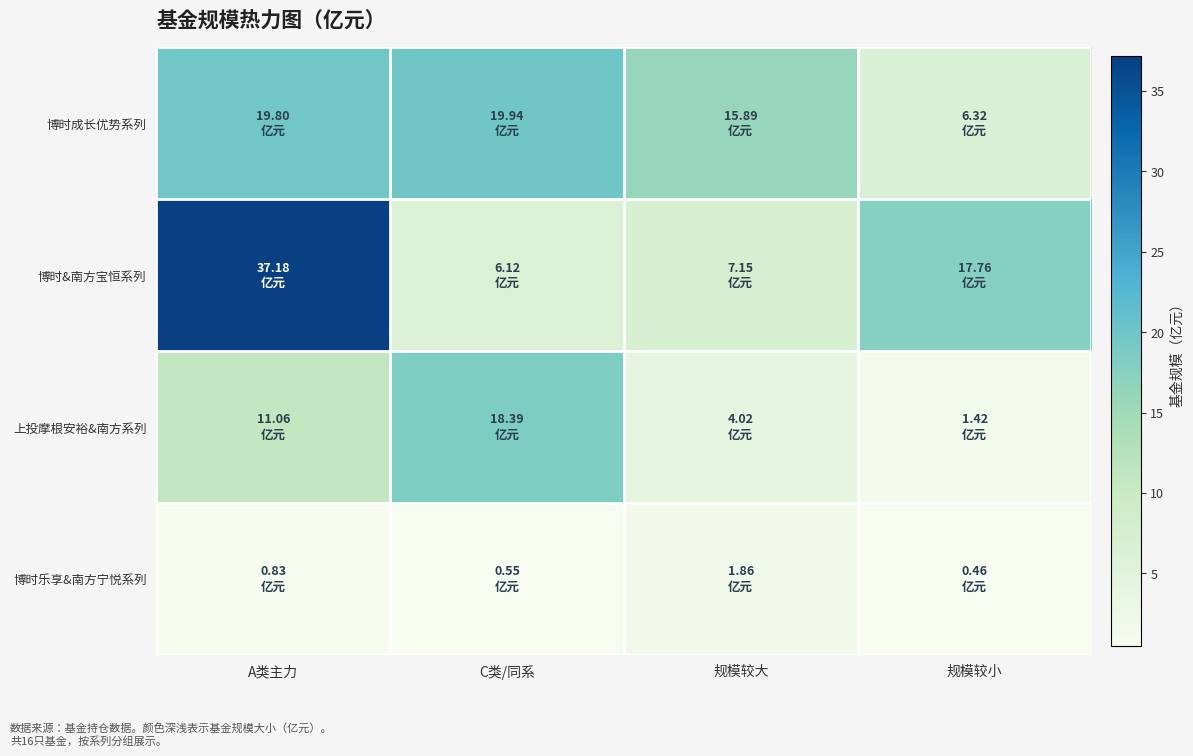

Reading right to left, extract all data points from this chart.

博时成长优势系列: 规模较小=6.3	规模较大=15.9	C类/同系=19.9	A类主力=19.8
博时&南方宝恒系列: 规模较小=17.8	规模较大=7.2	C类/同系=6.1	A类主力=37.2
上投摩根安裕&南方系列: 规模较小=1.4	规模较大=4.0	C类/同系=18.4	A类主力=11.1
博时乐享&南方宁悦系列: 规模较小=0.5	规模较大=1.9	C类/同系=0.6	A类主力=0.8